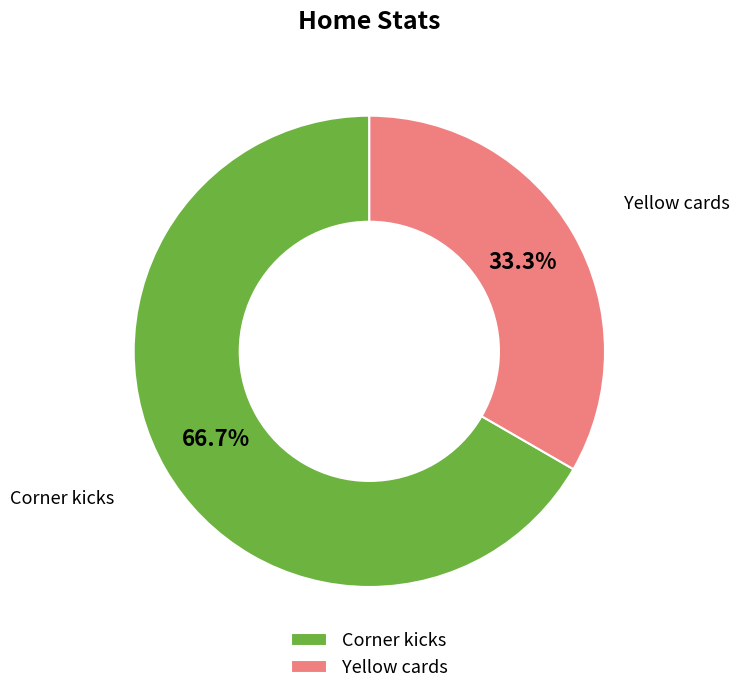

True or false: Yellow cards accounts for 22% of the total.

False